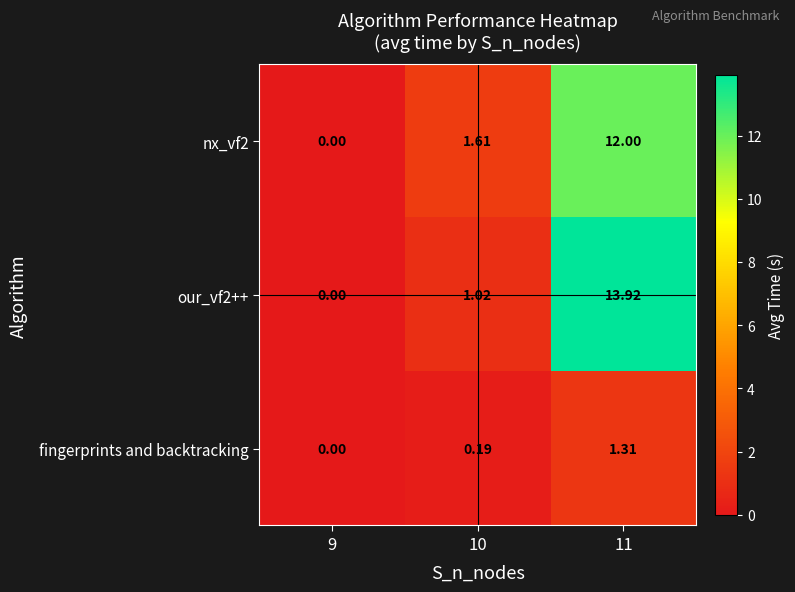

What is the difference between the highest and lowest values at 11?

12.6